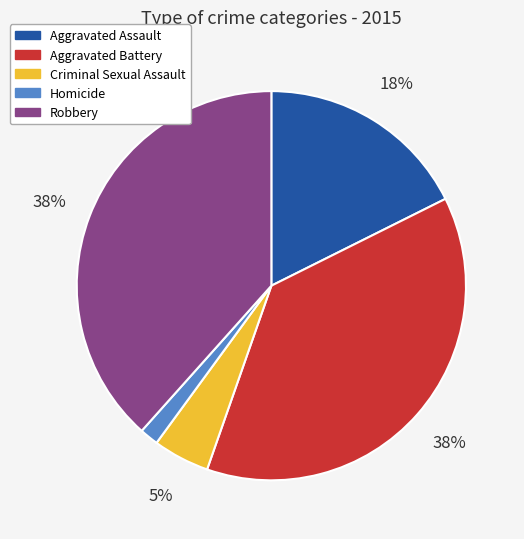

What percentage is the Criminal Sexual Assault slice, to the nearest percent?

5%